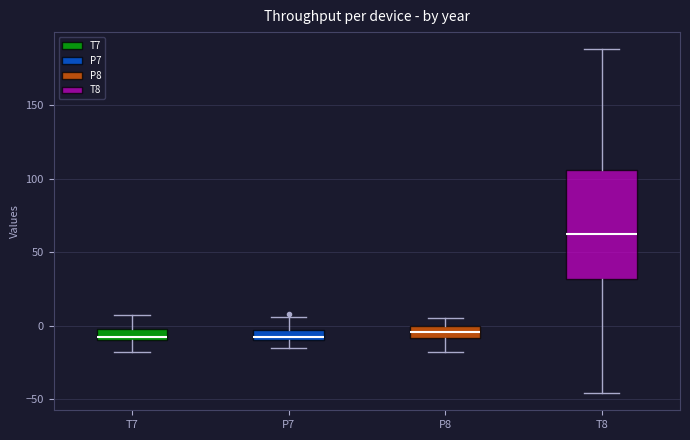

Where is the lower edge of the box for P7 on the y-axis? The values are not printed on the chart, so give them approximately, as read against the axis.

-10